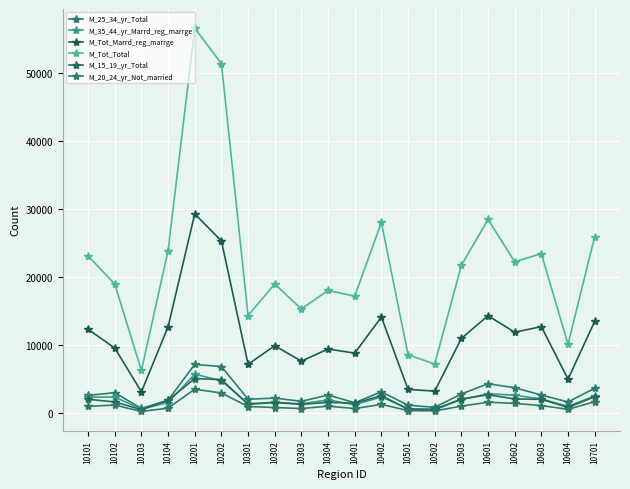

Is this an area chart (filled region under the line)?

No